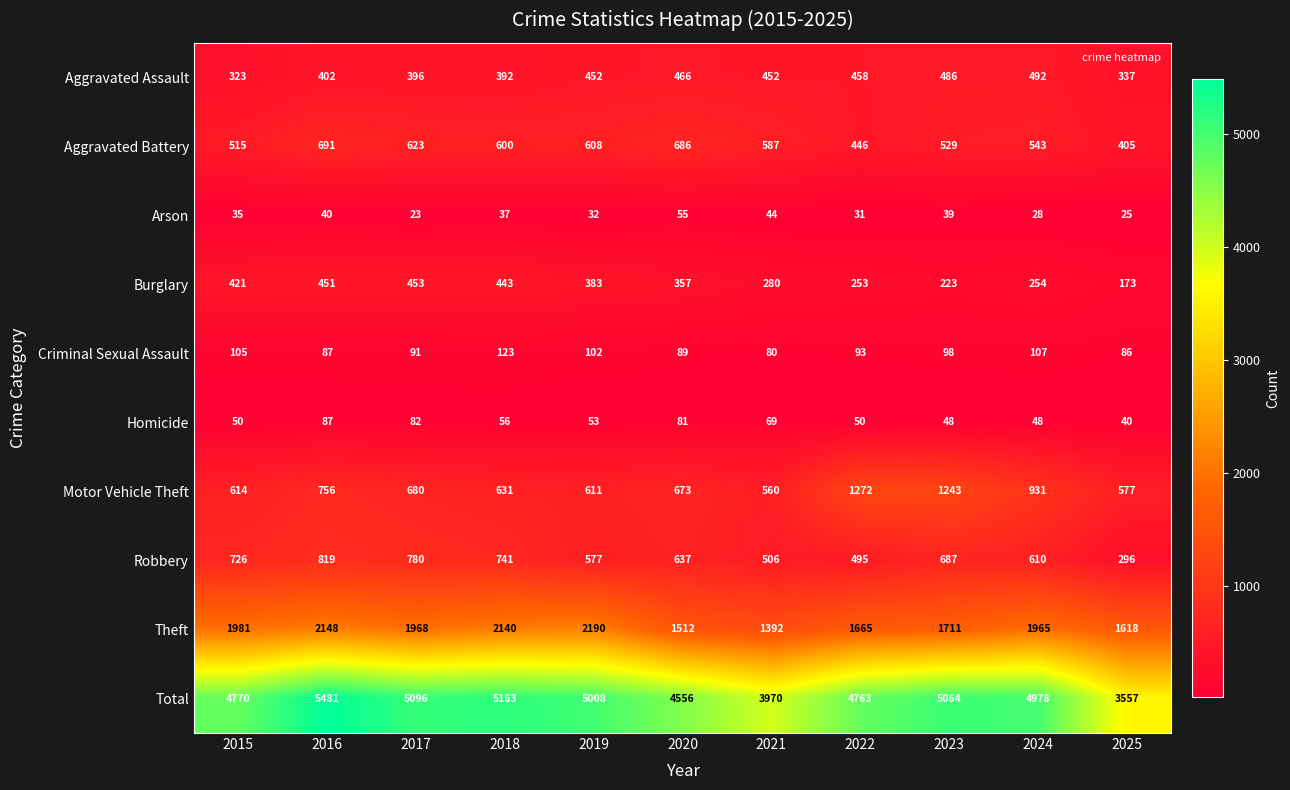

List the series in order of their peak value, highest first.

Total, Theft, Motor Vehicle Theft, Robbery, Aggravated Battery, Aggravated Assault, Burglary, Criminal Sexual Assault, Homicide, Arson